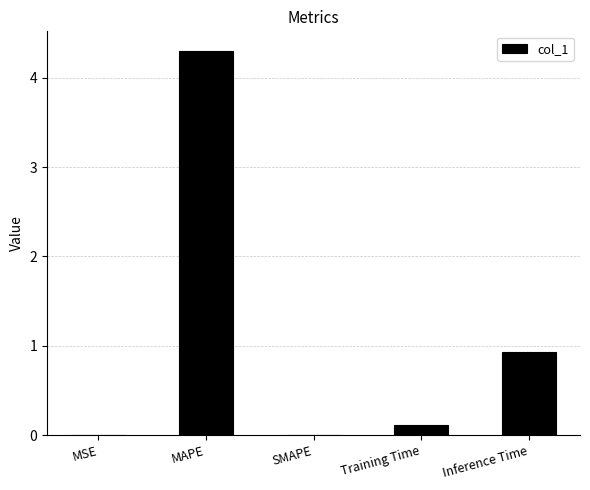

At which label is the value closest to 2?

Inference Time